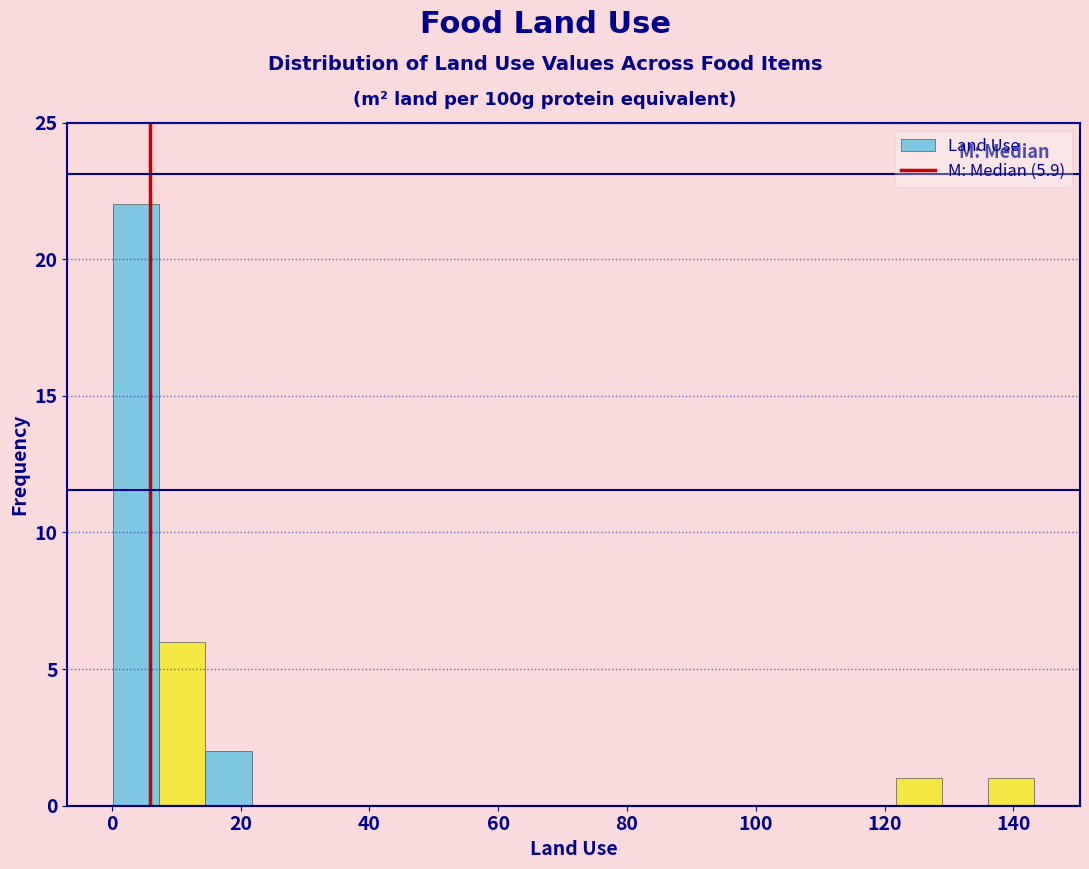

Read against the x-axis, roughly where is the centre of the tallest bar?

4